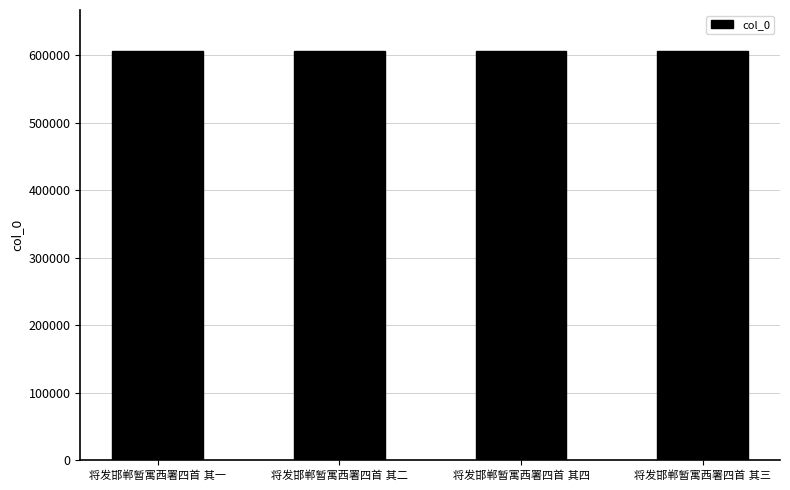

What is the average value?

606036